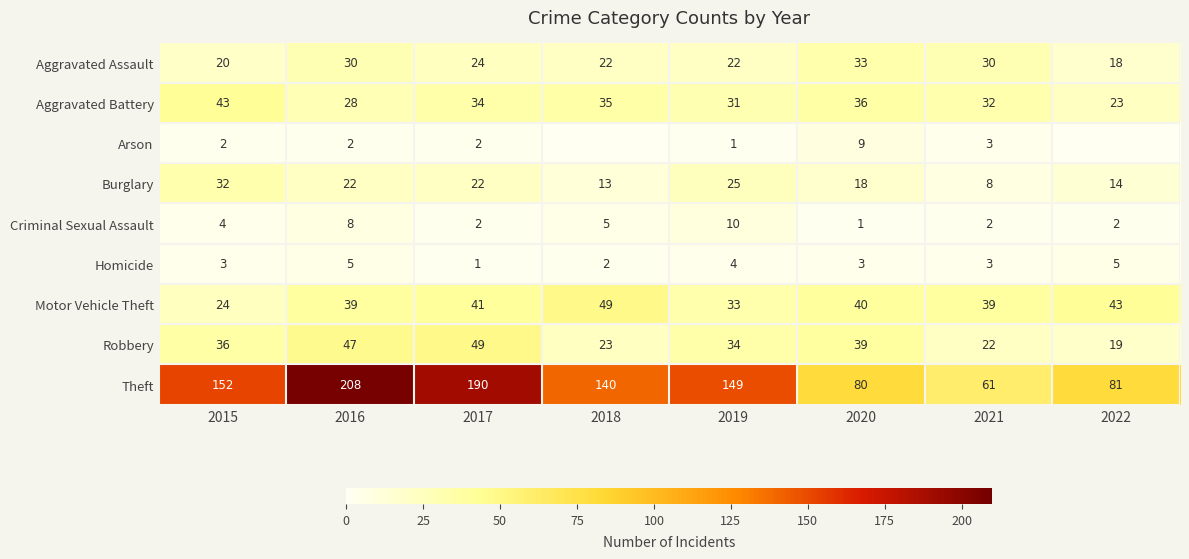

At which category is the sum across all series the highest?

2016